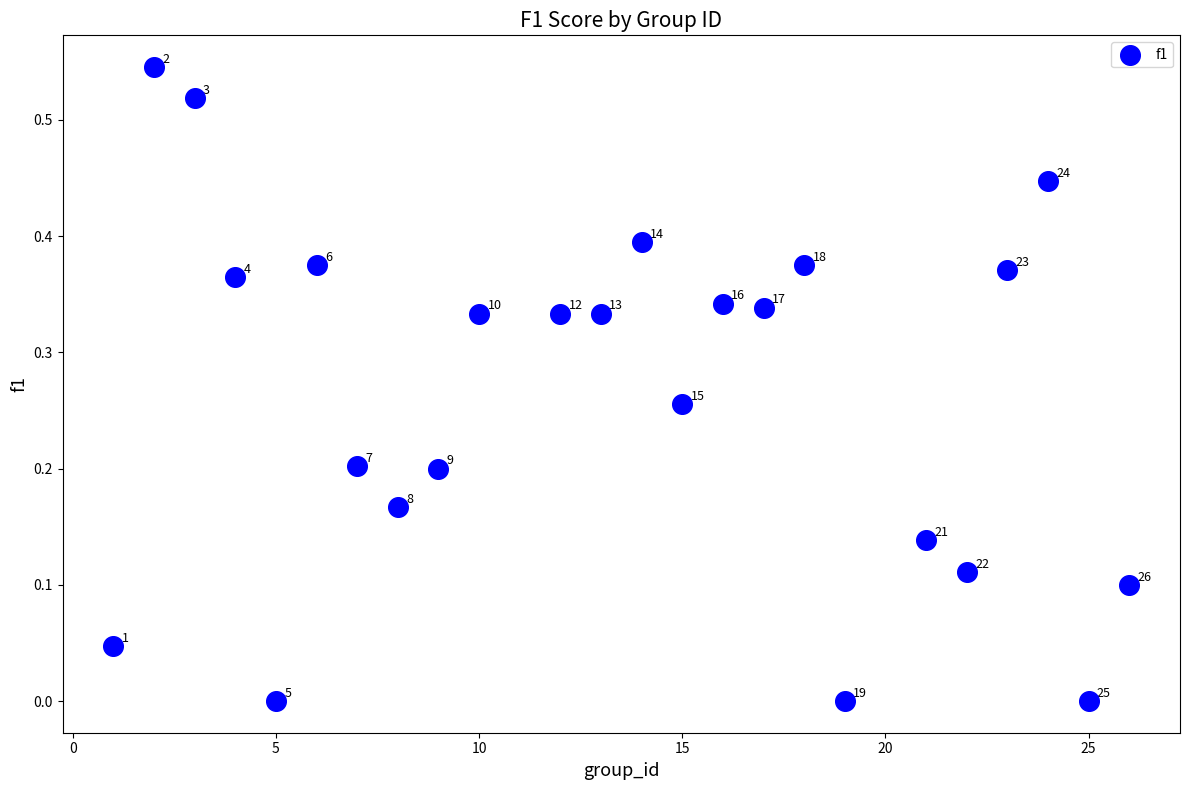

What is the range of X values (max minus min)?

25.0